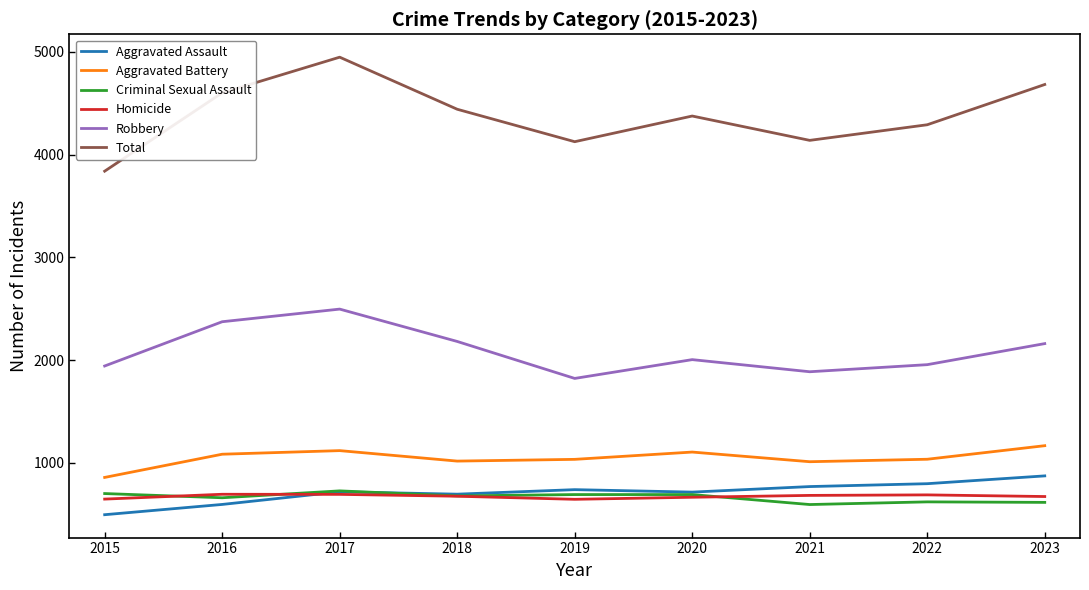

What are all the series names shown in the legend?

Aggravated Assault, Aggravated Battery, Criminal Sexual Assault, Homicide, Robbery, Total